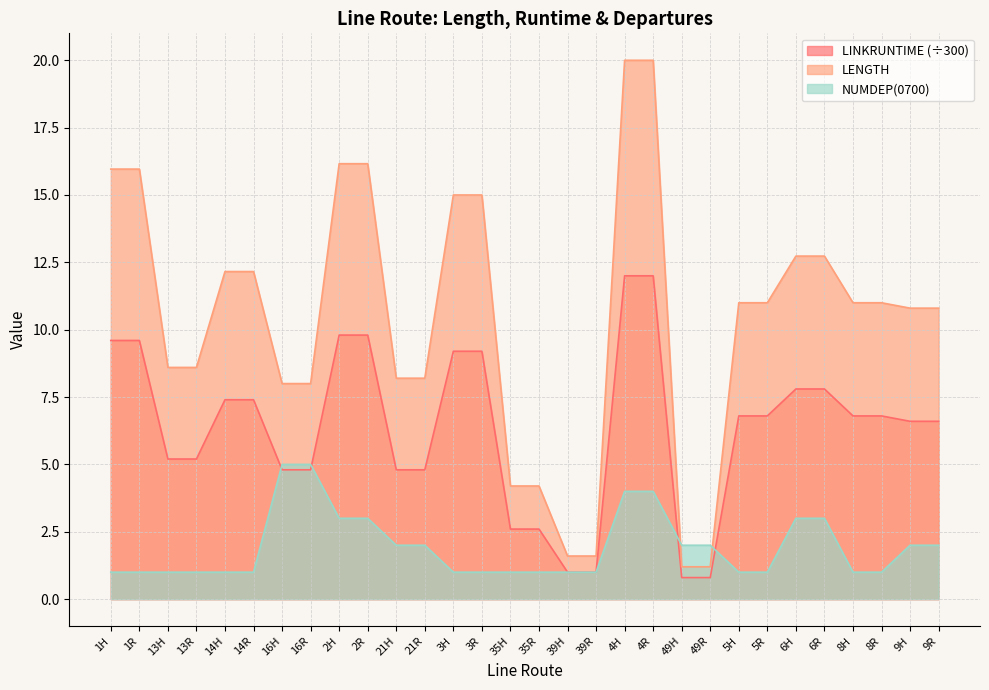

Is it true that LENGTH equals 12.2 at 14H?

True